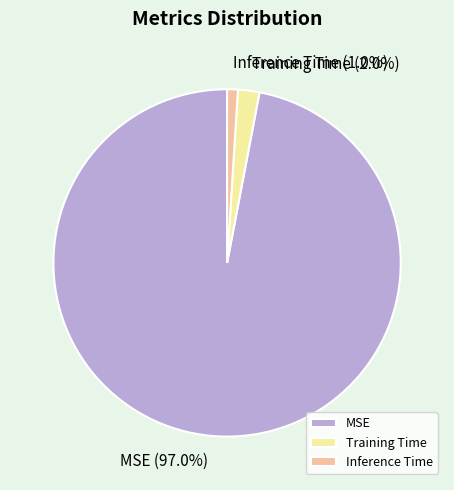

True or false: Inference Time accounts for 1% of the total.

True